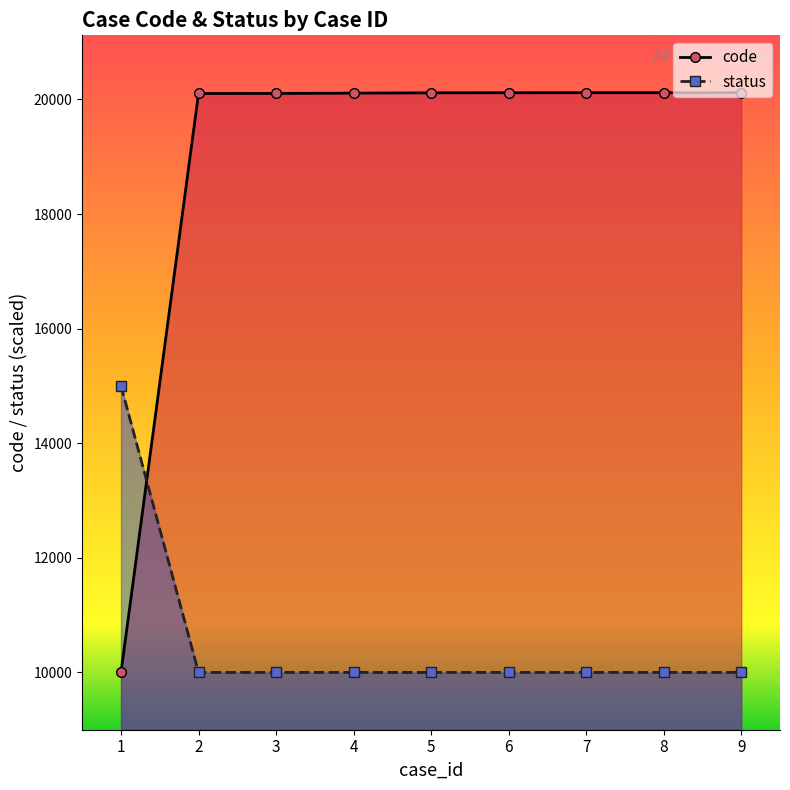

How many values in the status series exceed 10001?

1